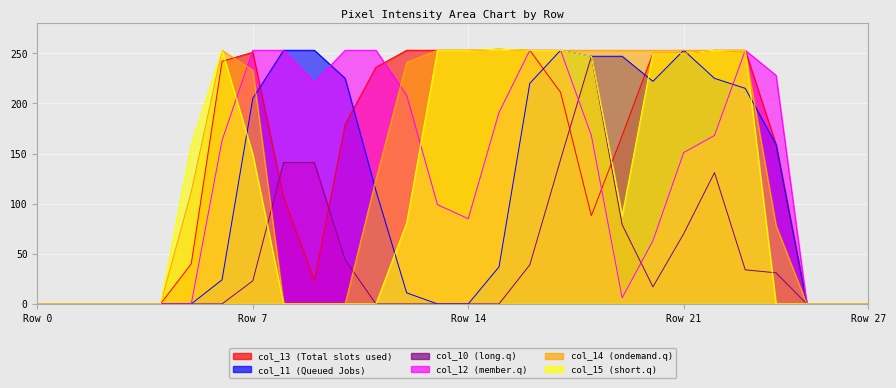

What is the maximum value shown in the chart?

254